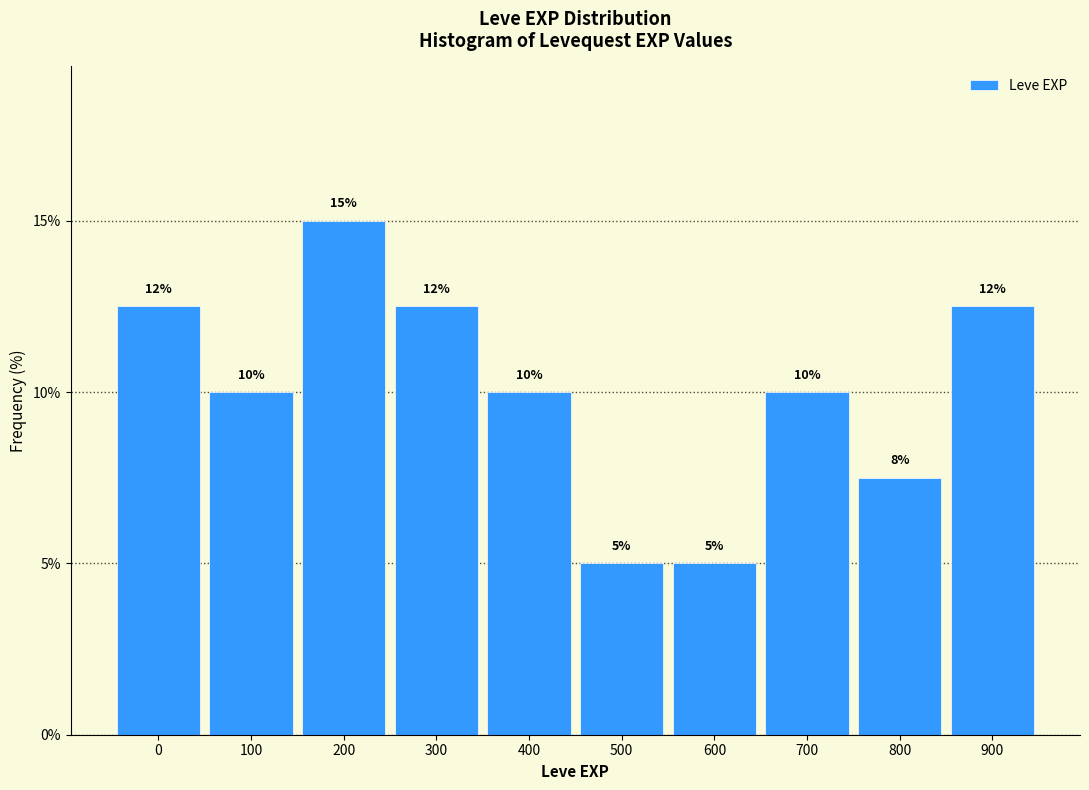

Which category has the highest value across all series?

200